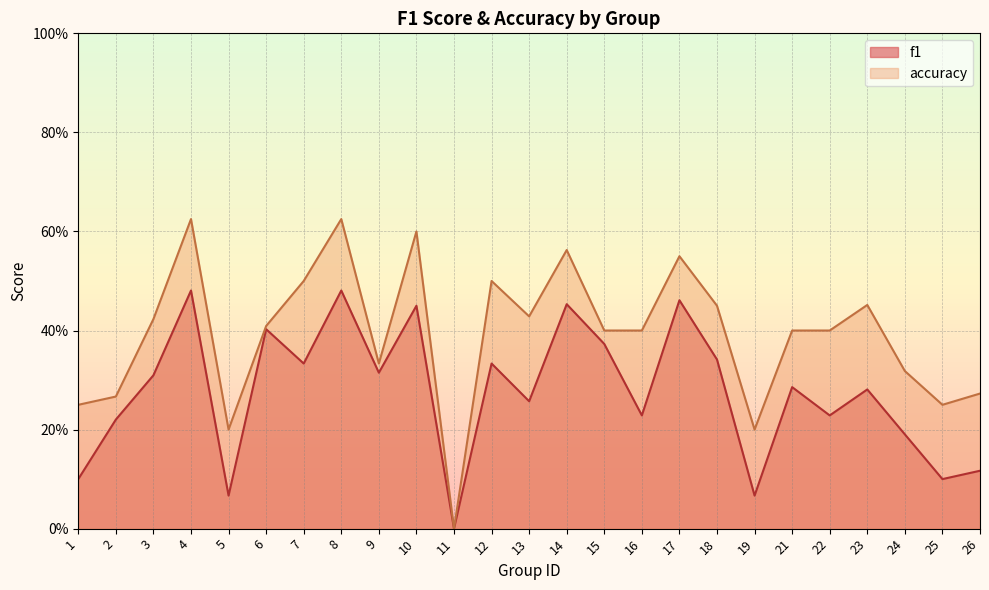

Reading left to right, what are all the values shown in this chart?

f1: 1=0.1	2=0.2	3=0.3	4=0.5	5=0.1	6=0.4	7=0.3	8=0.5	9=0.3	10=0.5	11=0.0	12=0.3	13=0.3	14=0.5	15=0.4	16=0.2	17=0.5	18=0.3	19=0.1	21=0.3	22=0.2	23=0.3	24=0.2	25=0.1	26=0.1
accuracy: 1=0.2	2=0.3	3=0.4	4=0.6	5=0.2	6=0.4	7=0.5	8=0.6	9=0.3	10=0.6	11=0.0	12=0.5	13=0.4	14=0.6	15=0.4	16=0.4	17=0.6	18=0.5	19=0.2	21=0.4	22=0.4	23=0.5	24=0.3	25=0.2	26=0.3